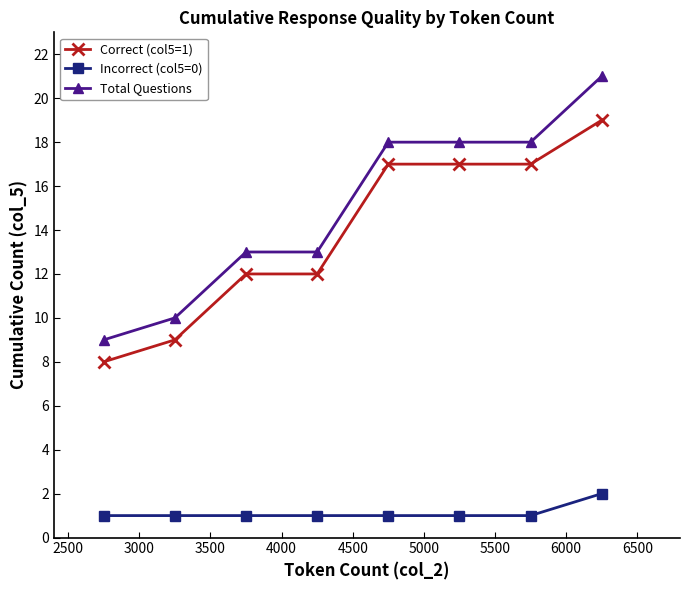

What is the sum of all Incorrect (col5=0) values?

9